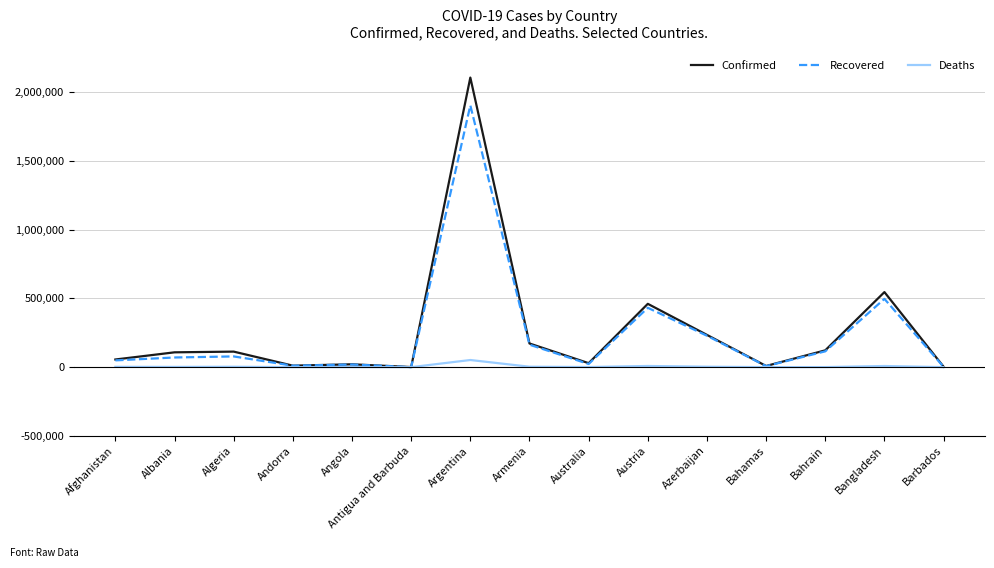

What are all the series names shown in the legend?

Confirmed, Recovered, Deaths